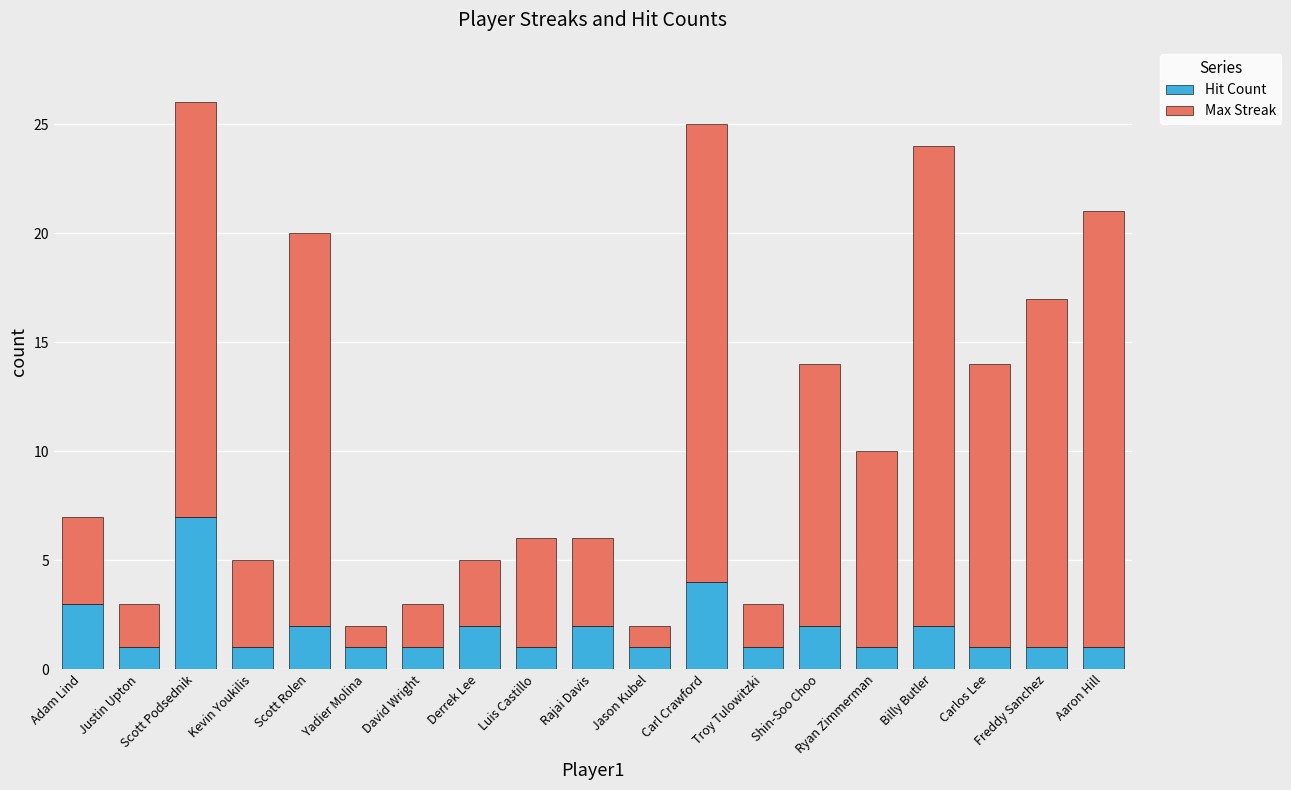

What is the difference between the maximum and minimum values in the Hit Count series?

6